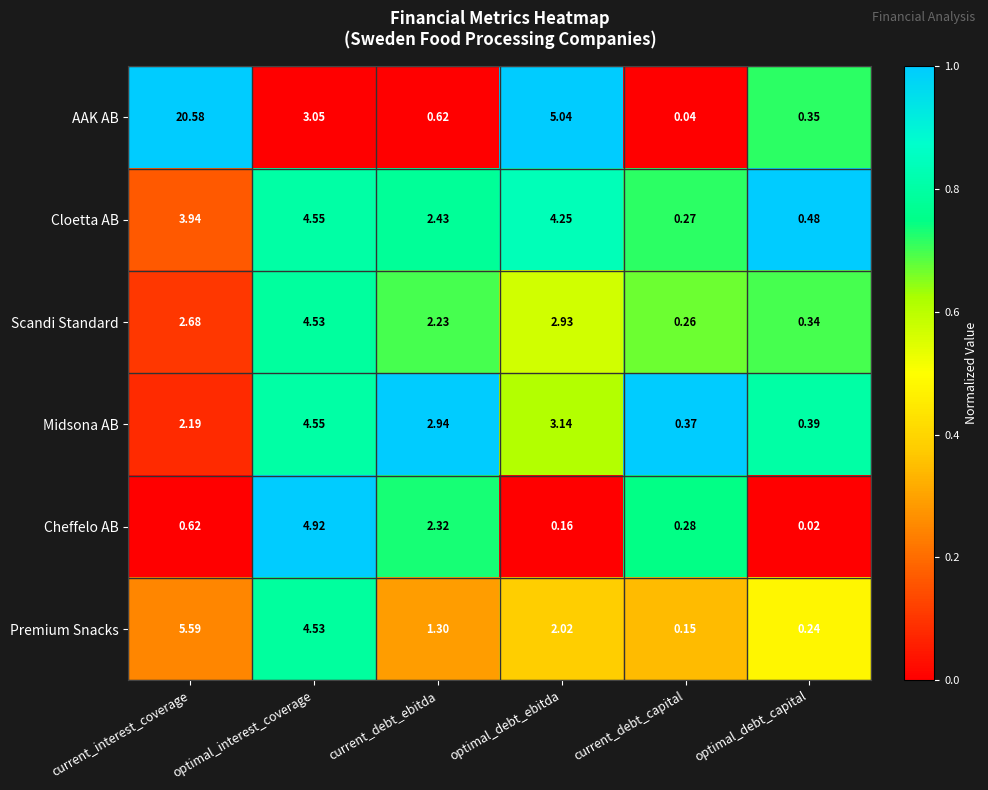

At optimal_debt_ebitda, list the series in order from largest to smallest.

AAK AB, Cloetta AB, Midsona AB, Scandi Standard, Premium Snacks, Cheffelo AB